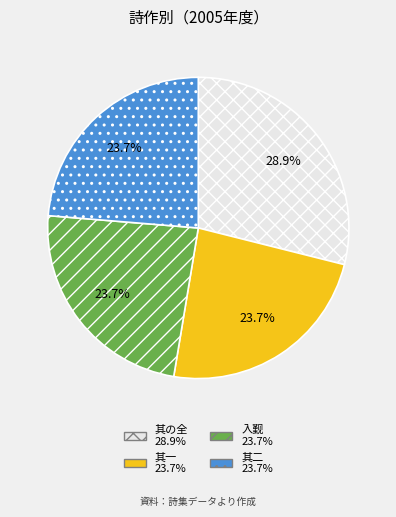

Does any single category account for the majority?

No